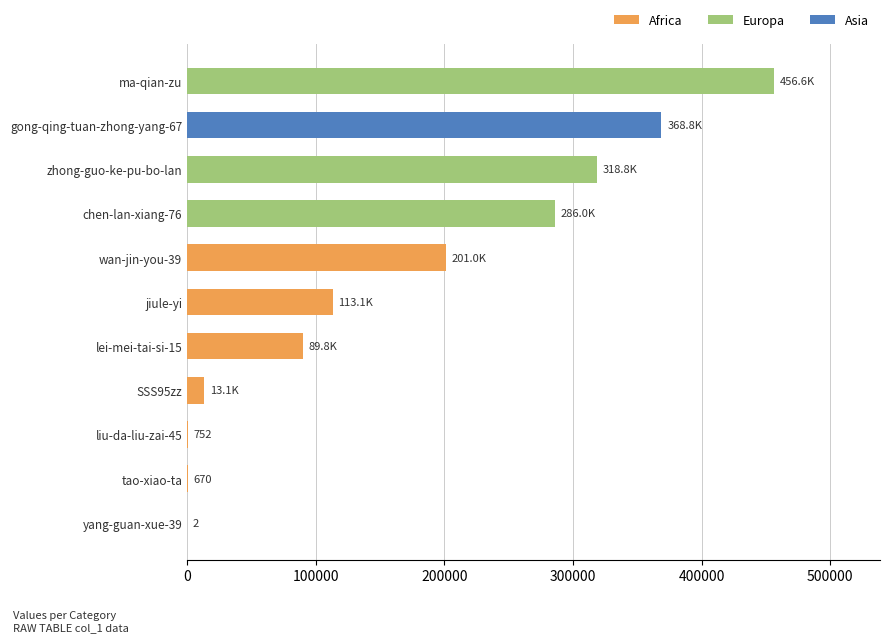

At which label is the value closest to 228298?

wan-jin-you-39